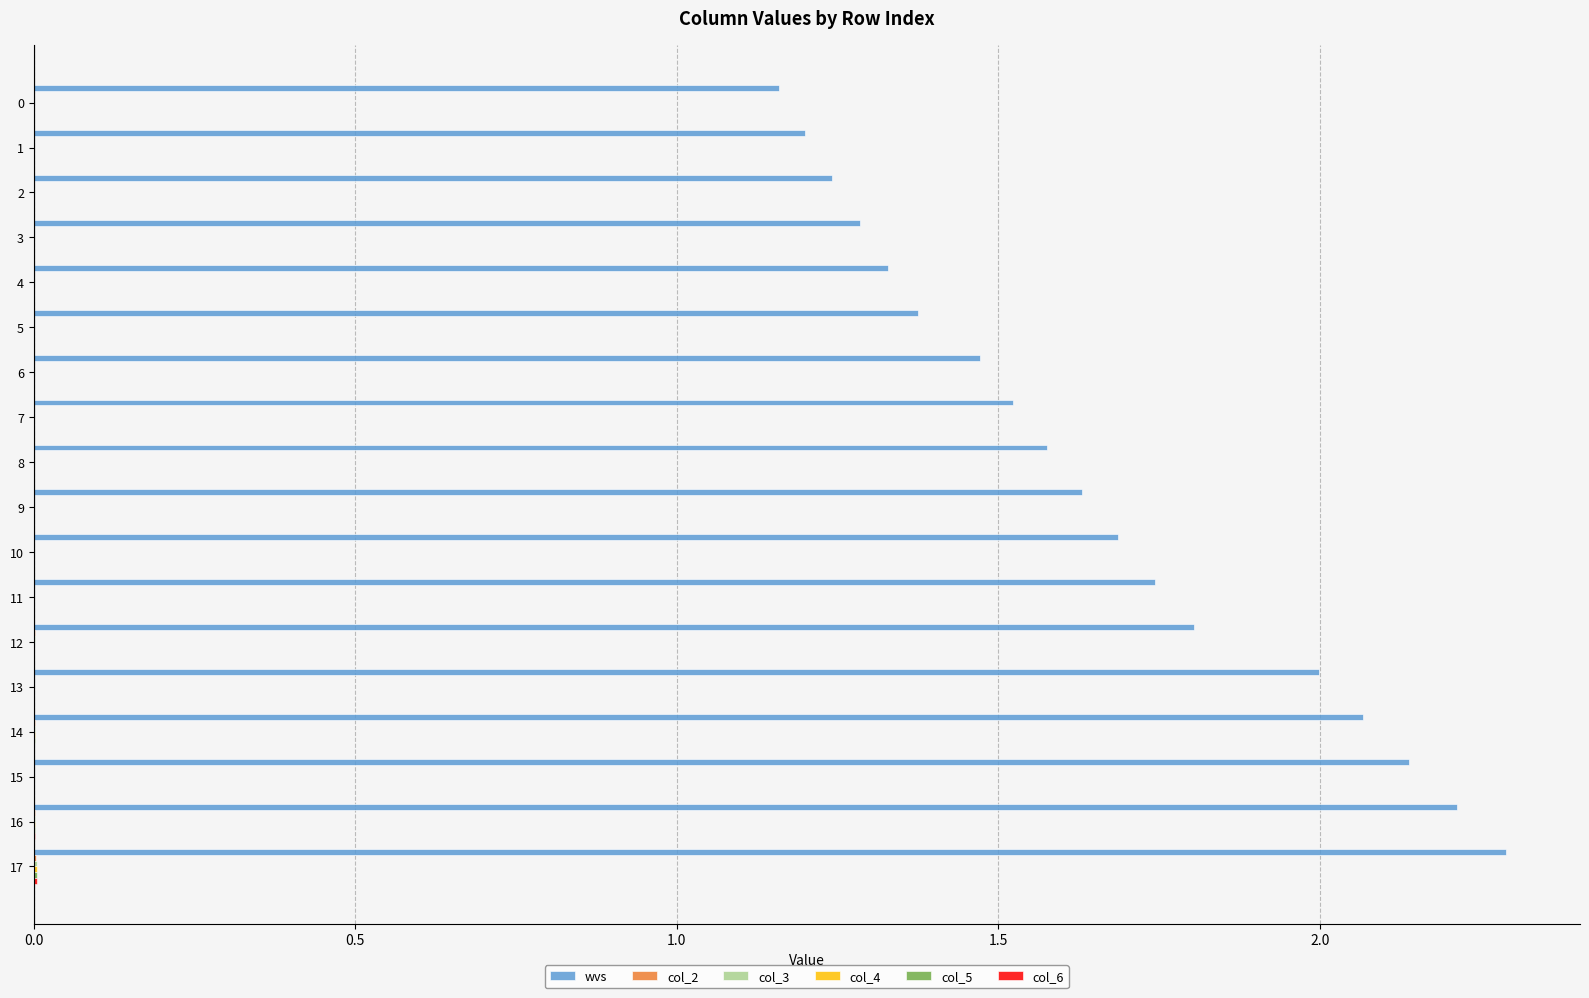

The wvs series shows 1.9 at 6. True or false?

False